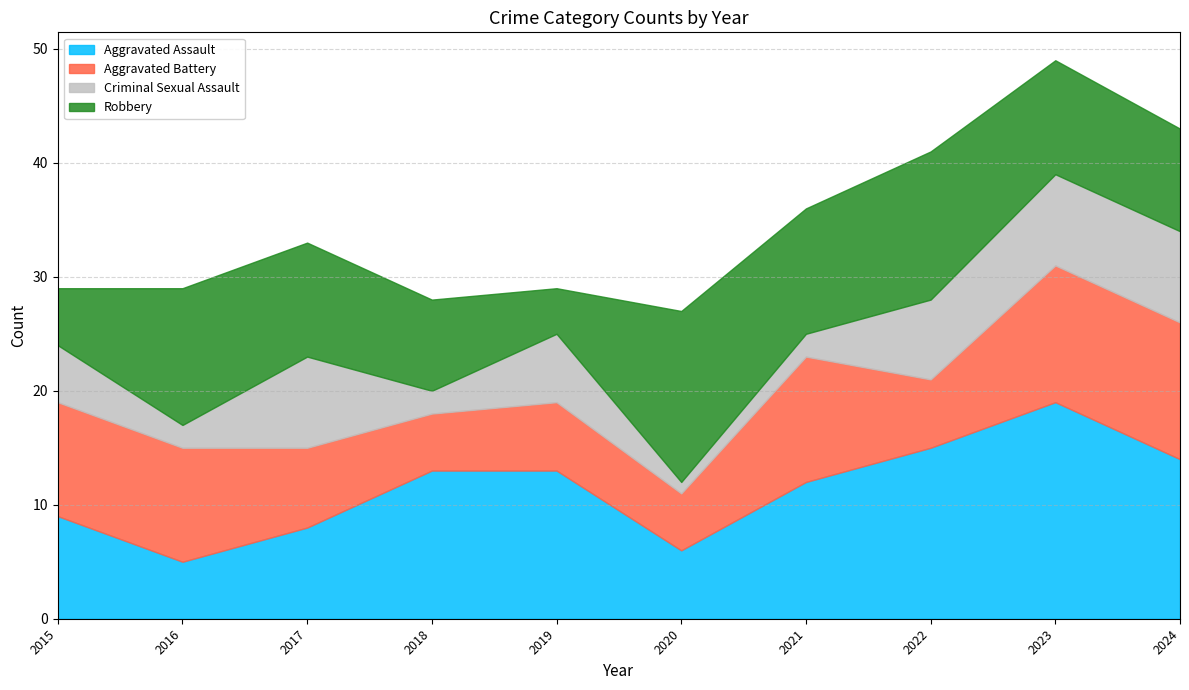

What is the difference between the highest and lowest values at 2016?

10